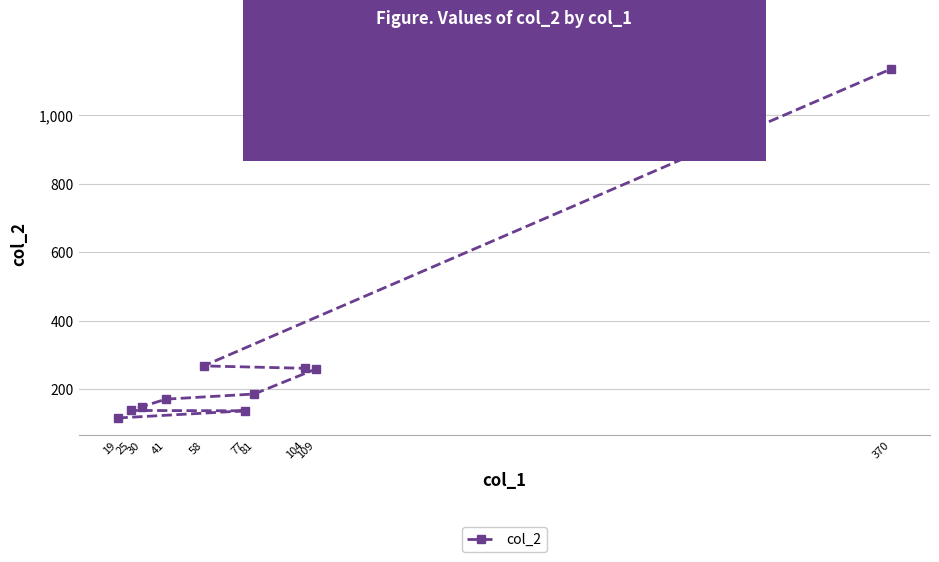

List the labels in order of value, largest first.

370, 58, 104, 109, 81, 41, 30, 25, 77, 19